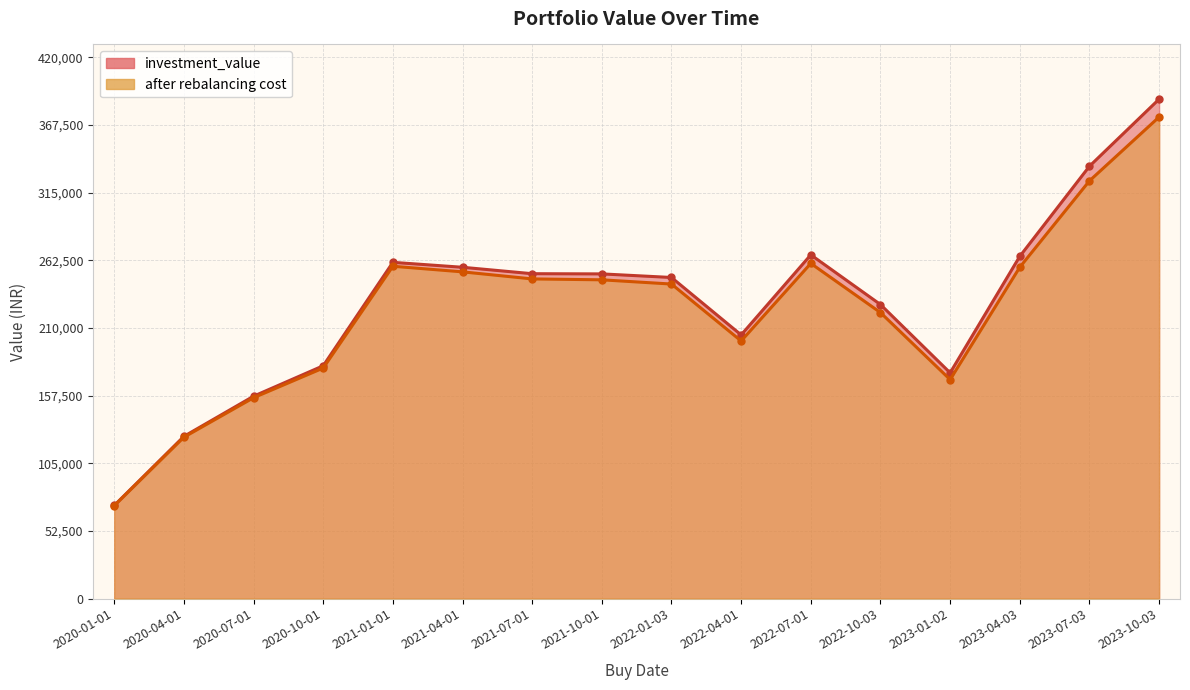

True or false: investment_value and after rebalancing cost intersect in this chart.

False